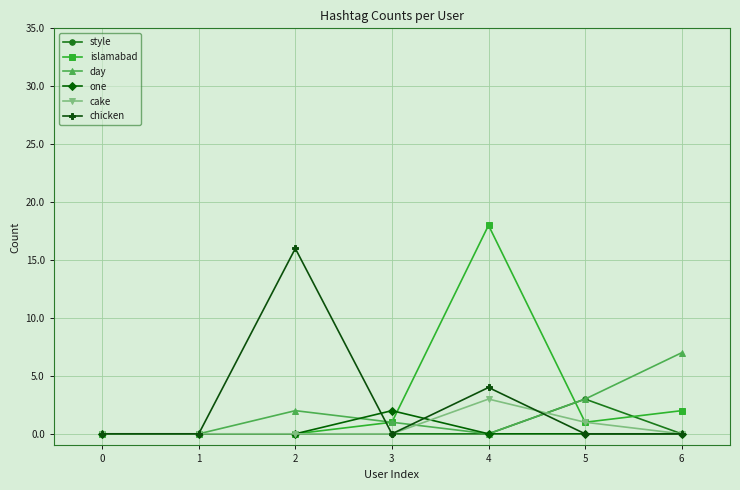

Reading left to right, what are all the values shown in this chart?

style: 0=0	1=0	2=0	3=0	4=0	5=3	6=0
islamabad: 0=0	1=0	2=0	3=1	4=18	5=1	6=2
day: 0=0	1=0	2=2	3=1	4=0	5=3	6=7
one: 0=0	1=0	2=0	3=2	4=0	5=0	6=0
cake: 0=0	1=0	2=0	3=0	4=3	5=1	6=0
chicken: 0=0	1=0	2=16	3=0	4=4	5=0	6=0